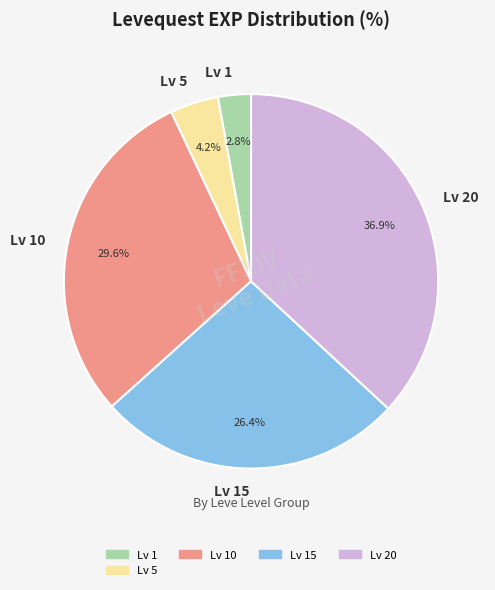

How many segments does this pie chart have?

5